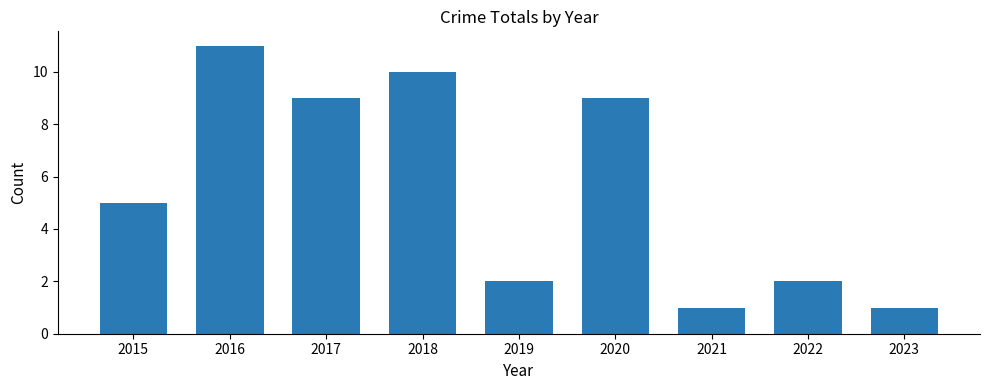

Is it true that the value at 2016 is 11?

True